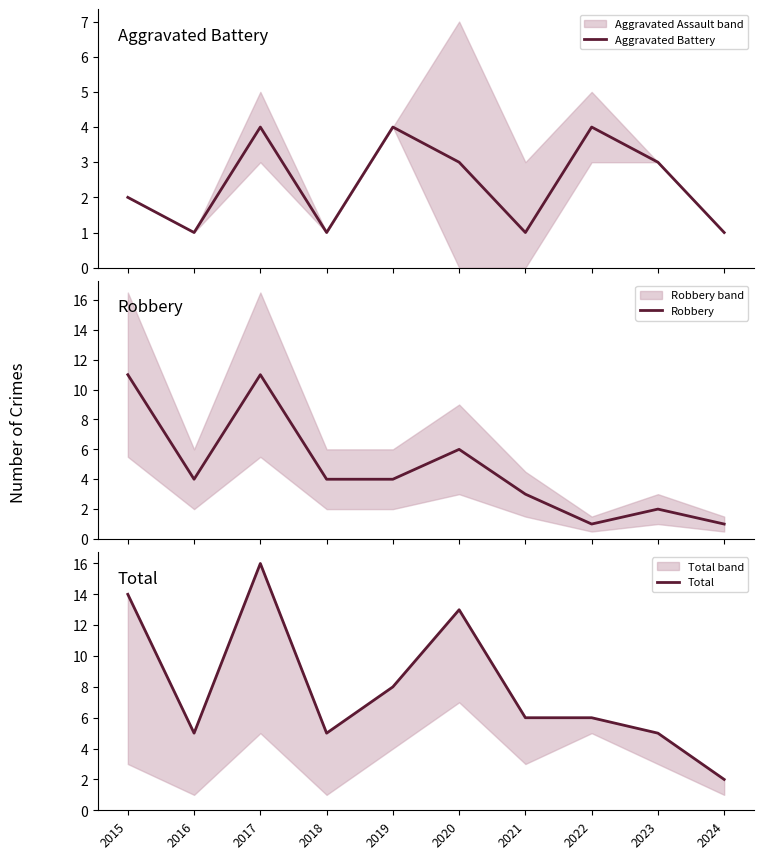

True or false: Total and Robbery cross at least once.

False